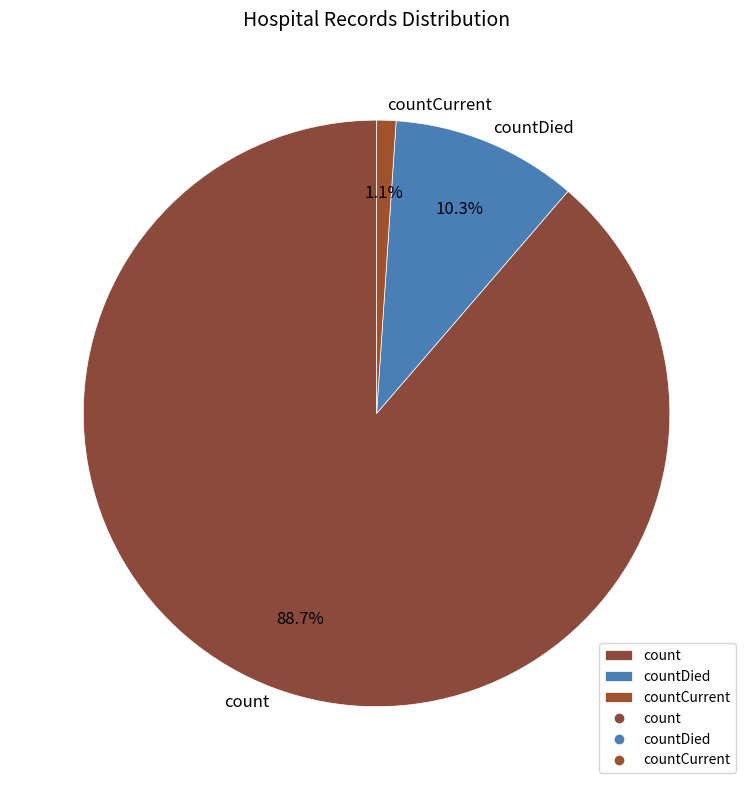

True or false: count accounts for 89% of the total.

True